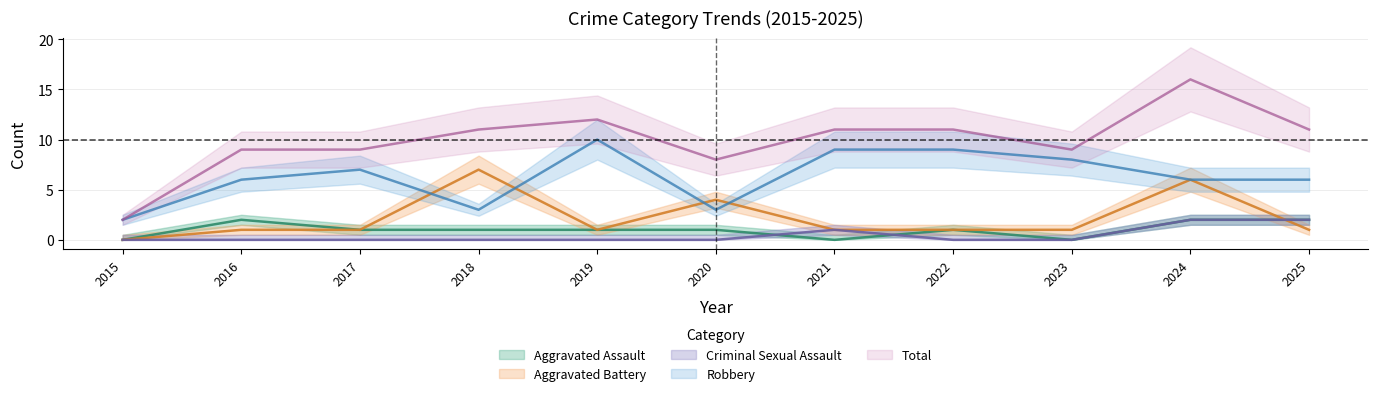

Which series has the largest total across all categories?

Total